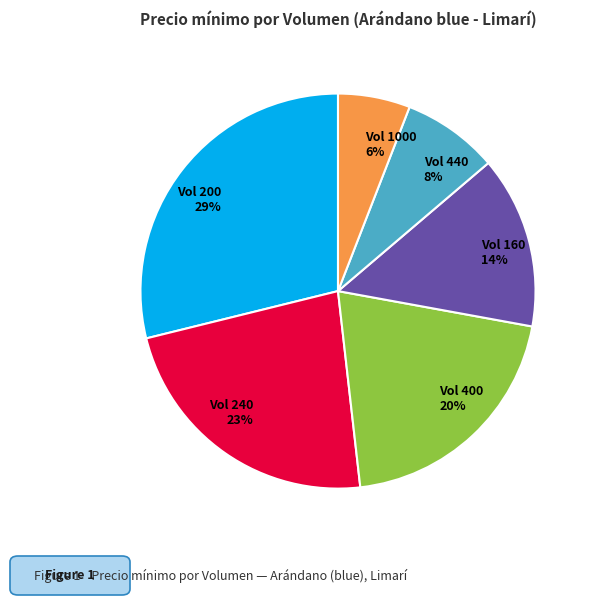

Is it true that Vol 160 is 1% of the pie?

False